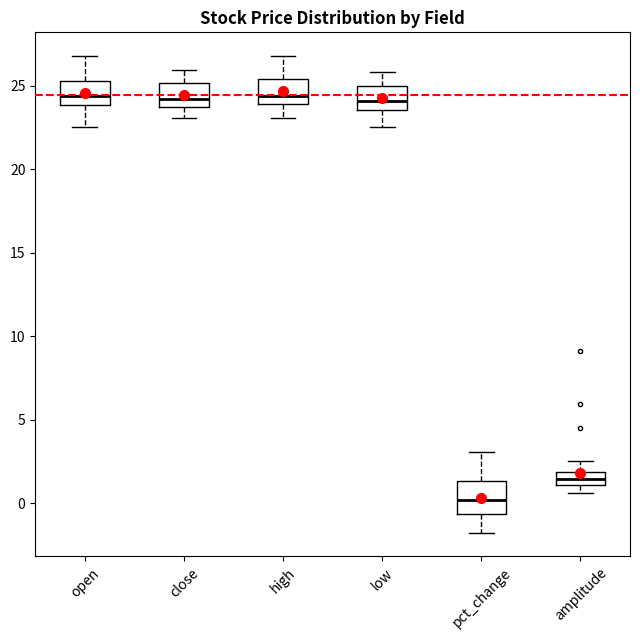

Reading left to right, transcribe this box plot: for each box, give where its median line is, the range the box spans, and where its two whiskers end, as read against the y-axis. The values are not printed on the chart, so give them approximately, as read against the axis.

open: median 24.5, box 24.0 to 25.5, whiskers 22.5 to 27.0
close: median 24.0, box 23.5 to 25.0, whiskers 23.0 to 26.0
high: median 24.5, box 24.0 to 25.5, whiskers 23.0 to 27.0
low: median 24.0, box 23.5 to 25.0, whiskers 22.5 to 26.0
pct_change: median 0.0, box -0.5 to 1.5, whiskers -1.5 to 3.0
amplitude: median 1.5, box 1.0 to 2.0, whiskers 0.5 to 2.5